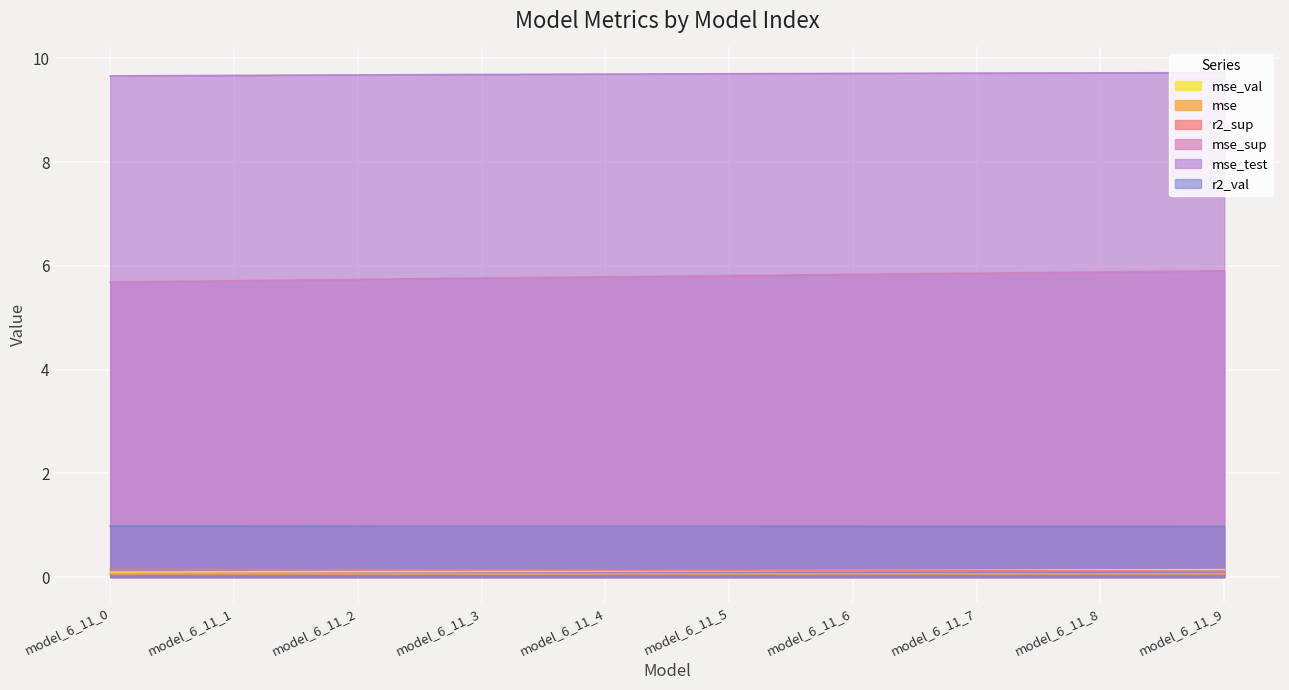

What is the sum of the r2_sup values at model_6_11_6 and model_6_11_1?

0.3